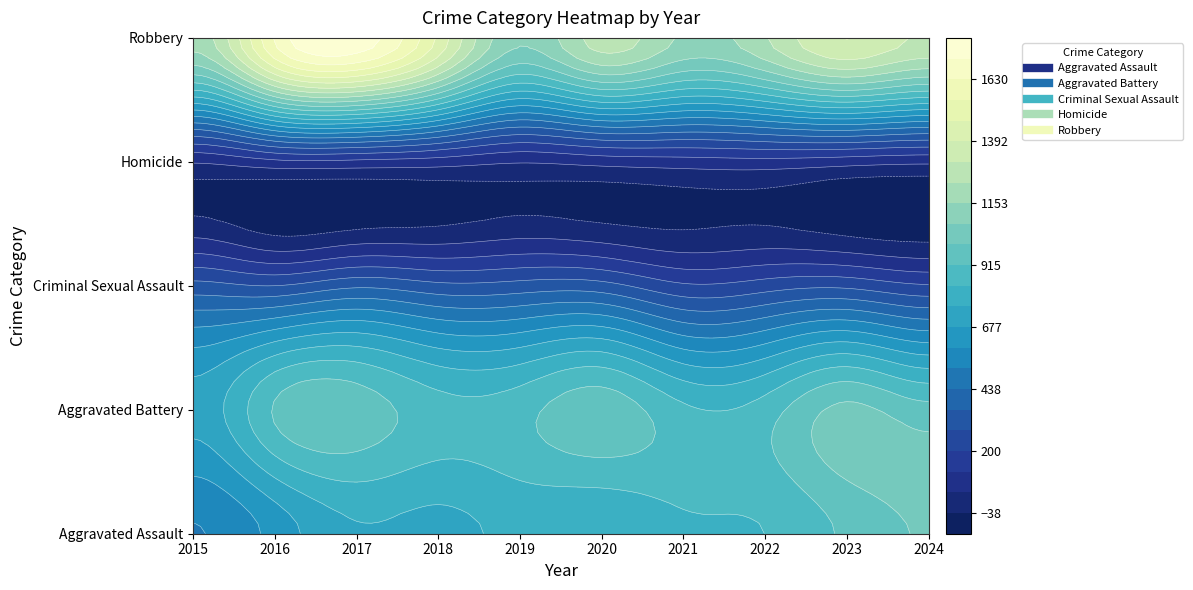

What is the minimum value for Homicide?

46